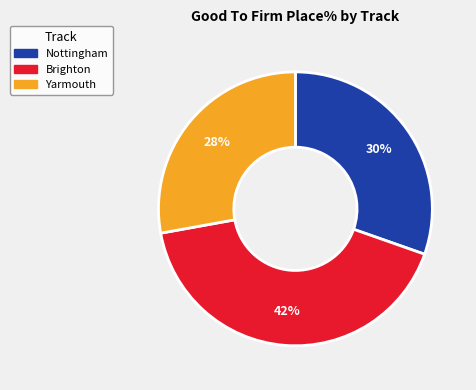

Does any single category account for the majority?

No